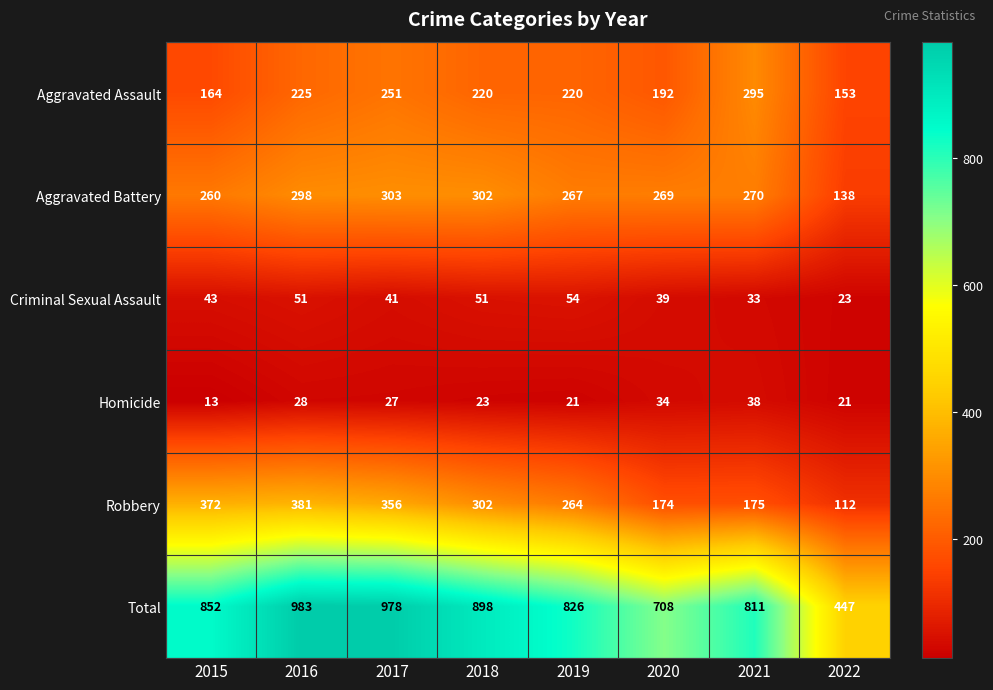

Which series has the widest spread of values?

Total